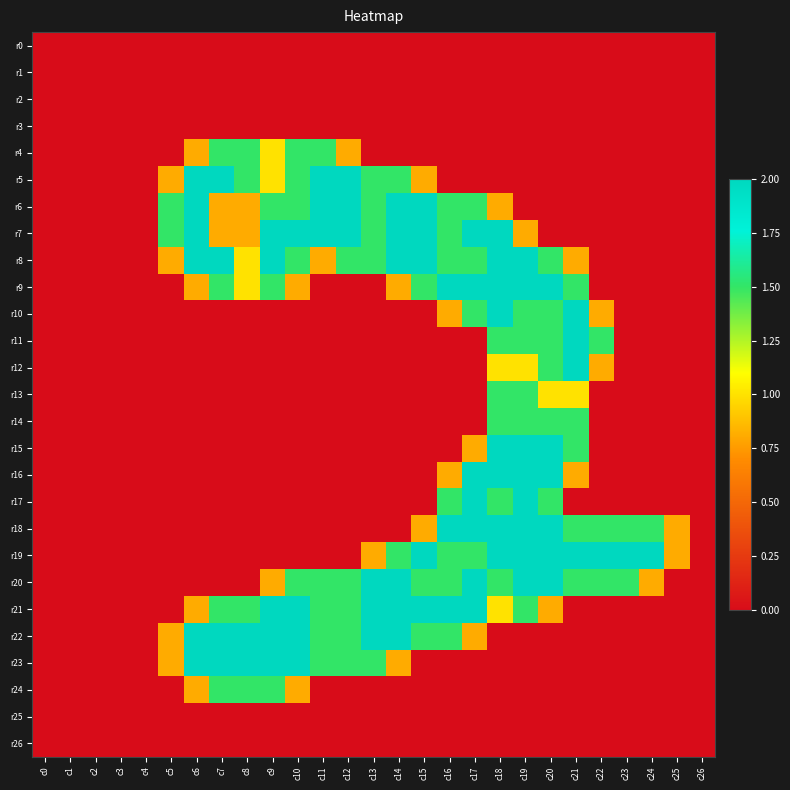

How many distinct data groups are displayed?

27